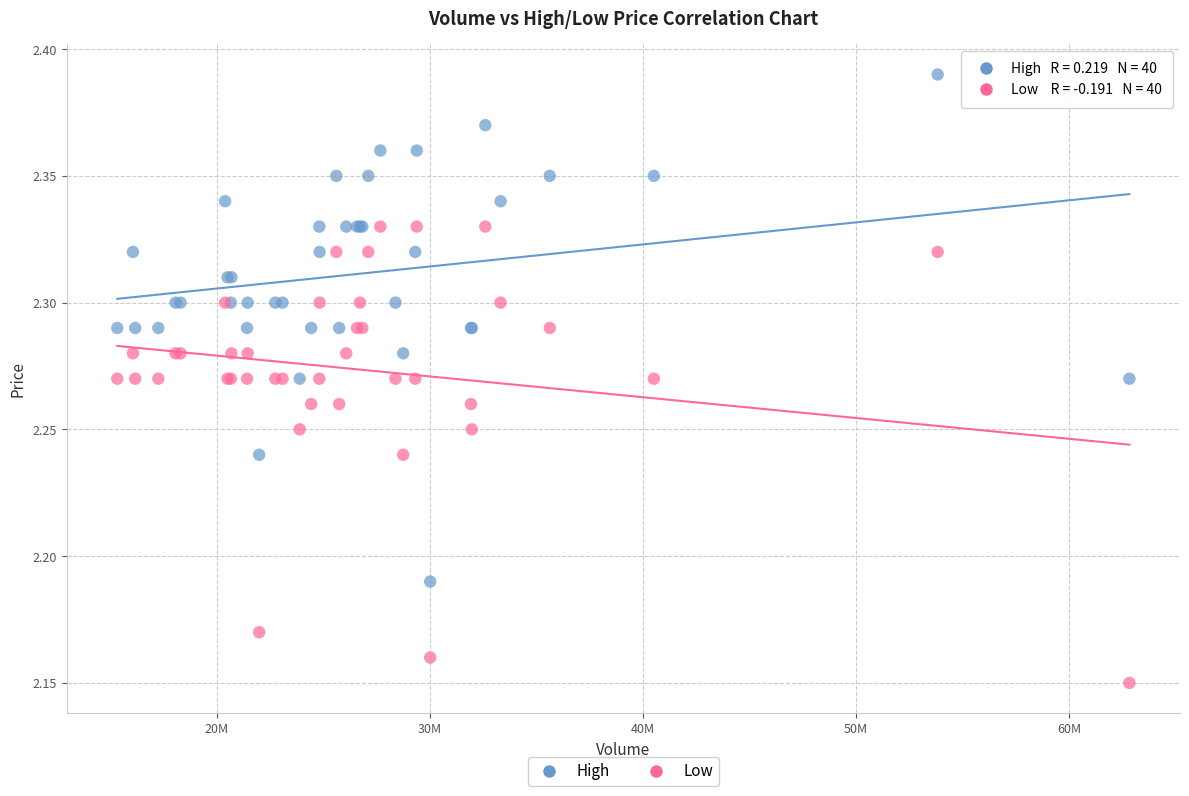

Which series reaches the minimum Y coordinate?

Low